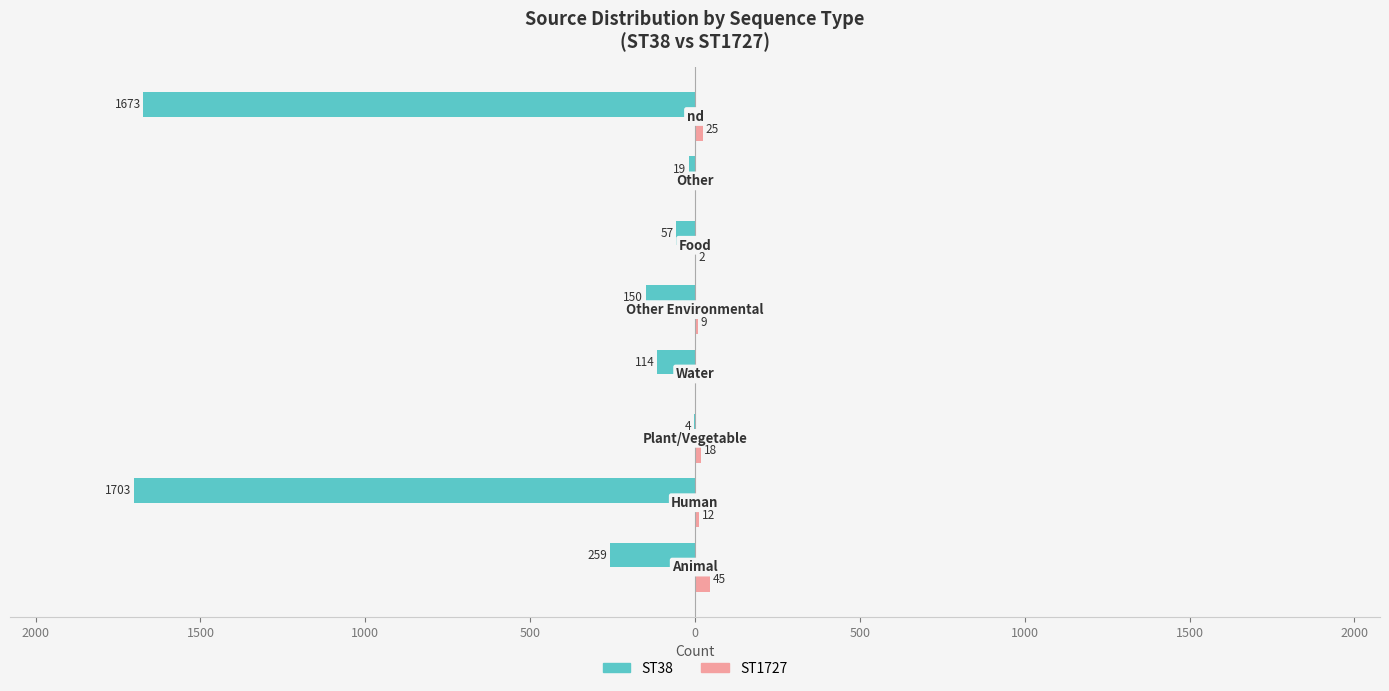

What are all the series names shown in the legend?

ST38, ST1727